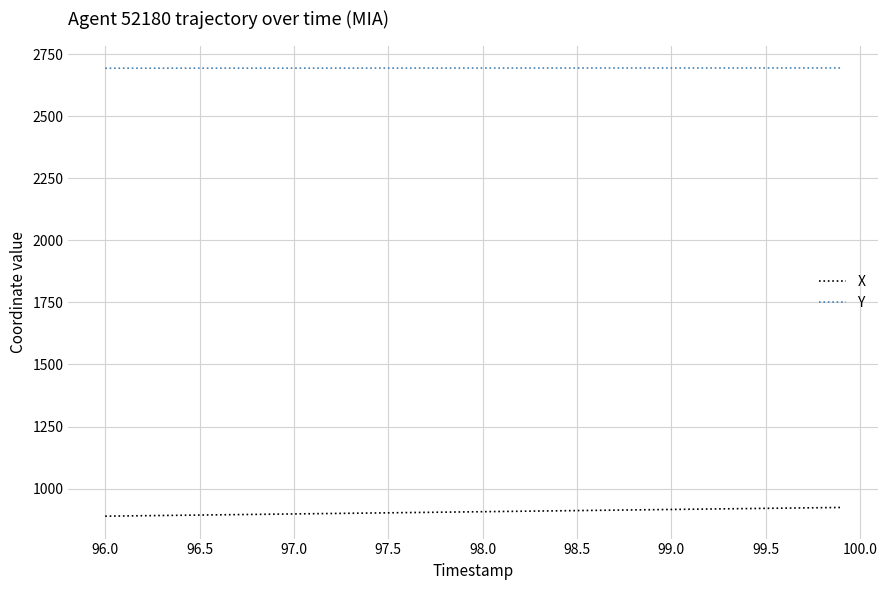

Which series has the largest total across all categories?

Y